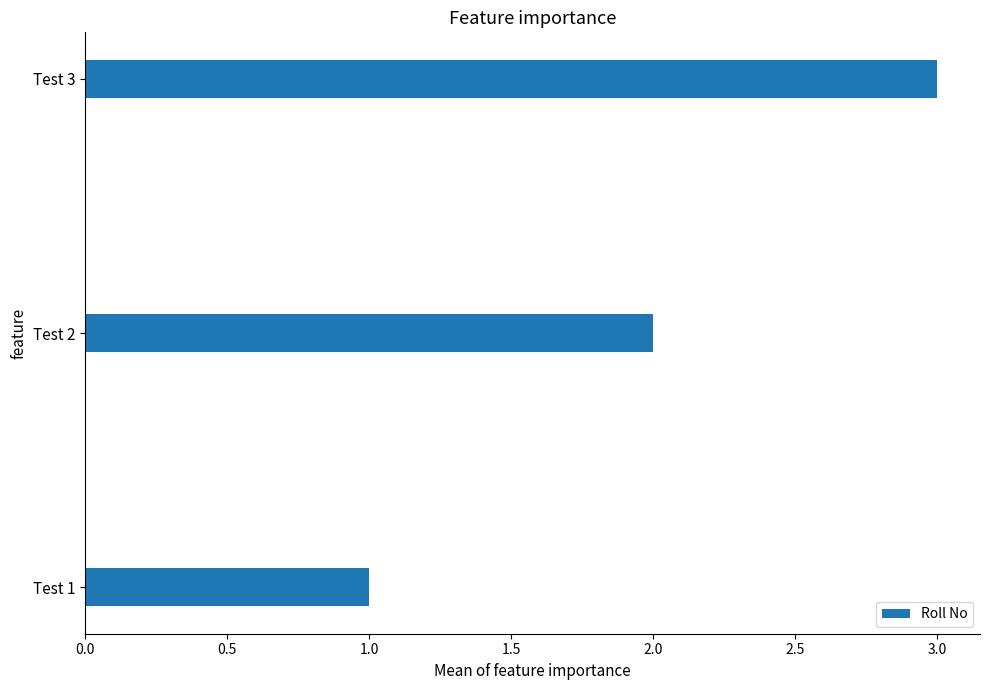

What is the sum of all values?

6